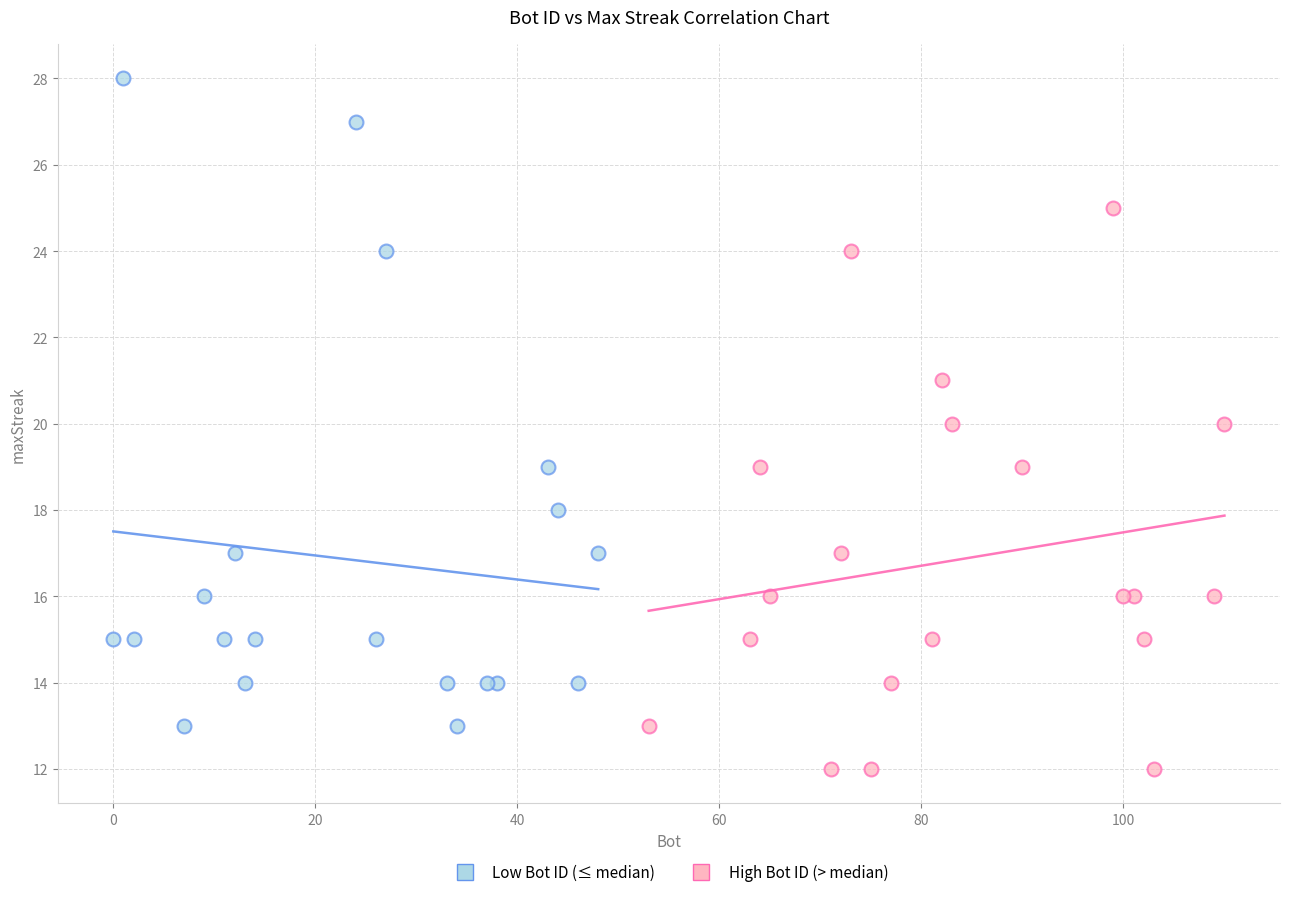

Which series reaches the minimum Y coordinate?

High Bot ID (> median)